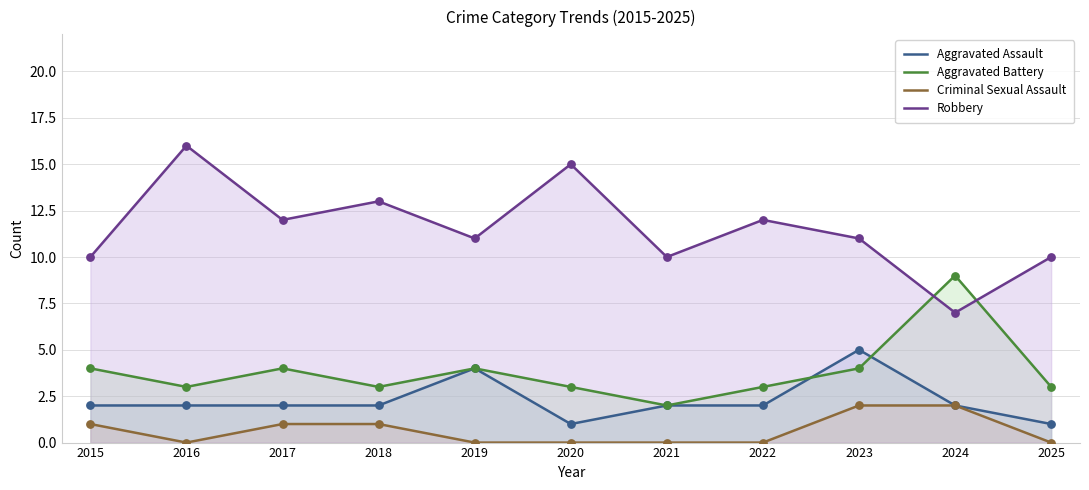

Which series has the largest total across all categories?

Robbery